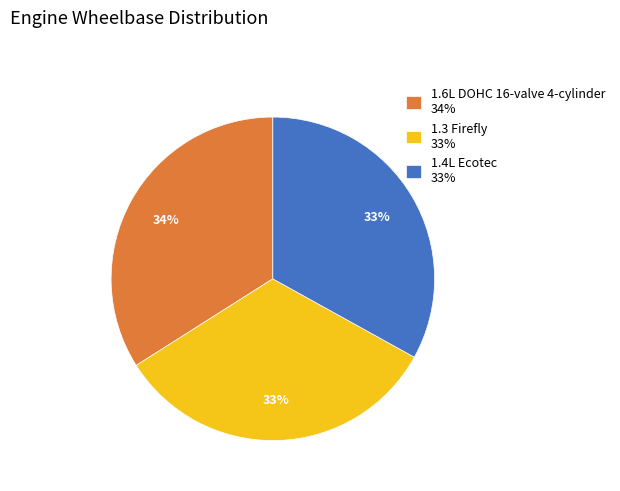

Is the sum of 1.4L Ecotec 33% and 1.6L DOHC 16-valve 4-cylinder 34% greater than half?

Yes